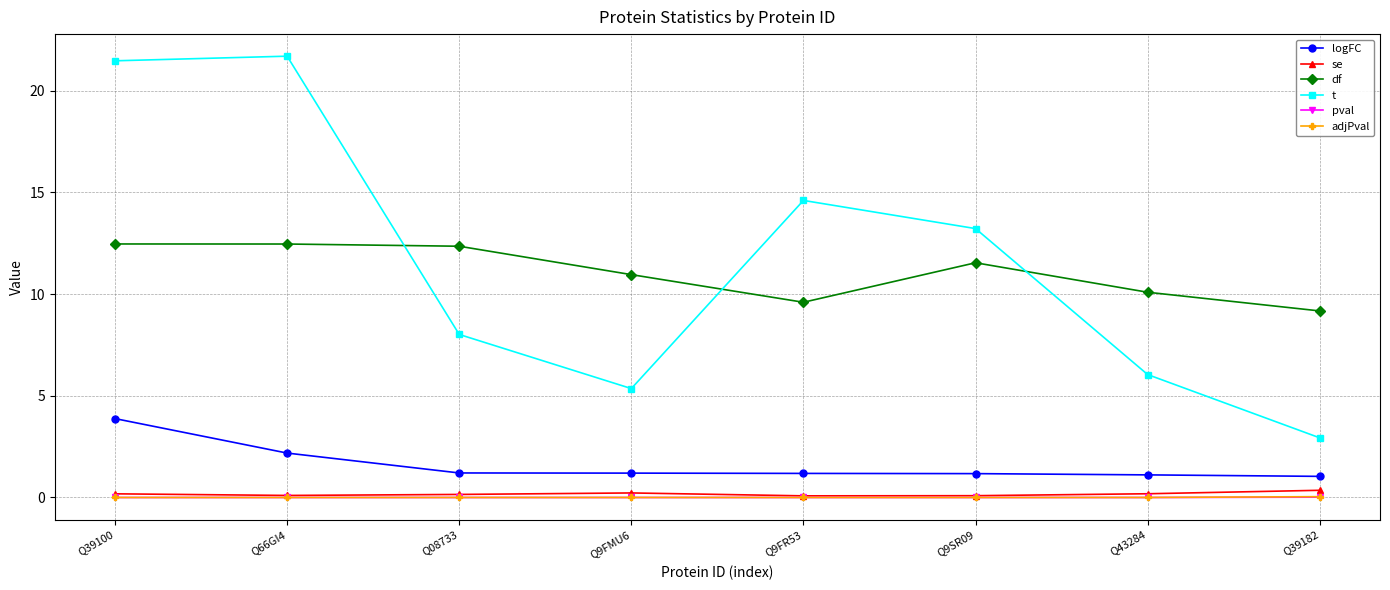

How many intersections are there between t and df?

3